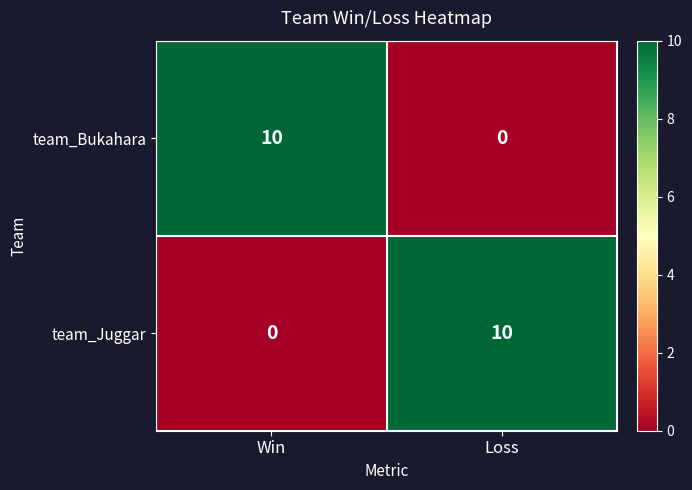

The team_Juggar series shows 10 at Loss. True or false?

True